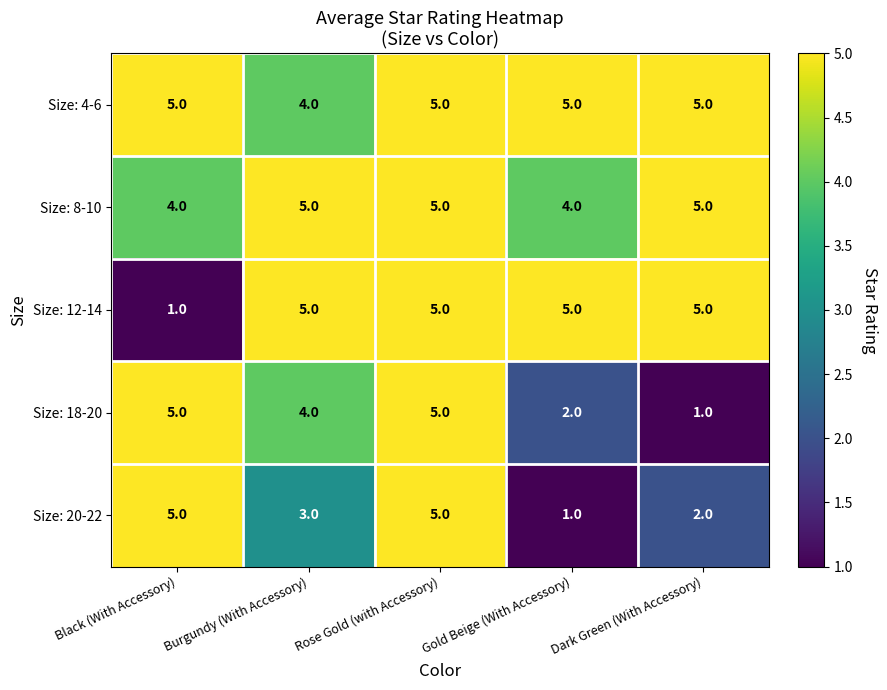

What is the difference between the highest and lowest values at Black (With Accessory)?

4